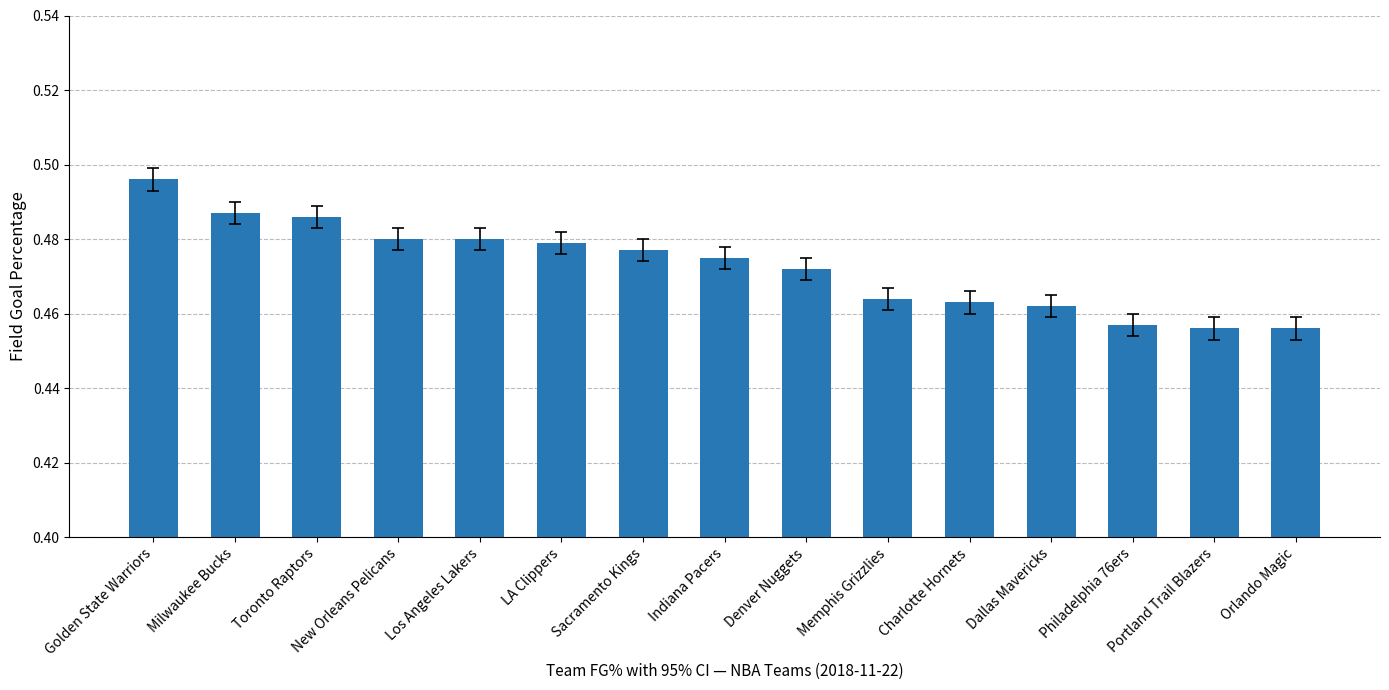

Count the number of data series in this chart.

1